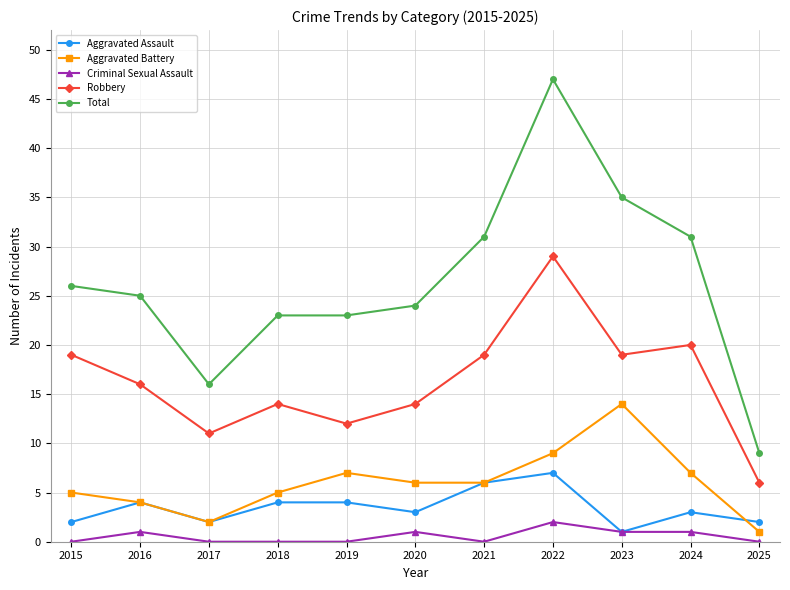

At how many categories does at least one series exceed 7?

11